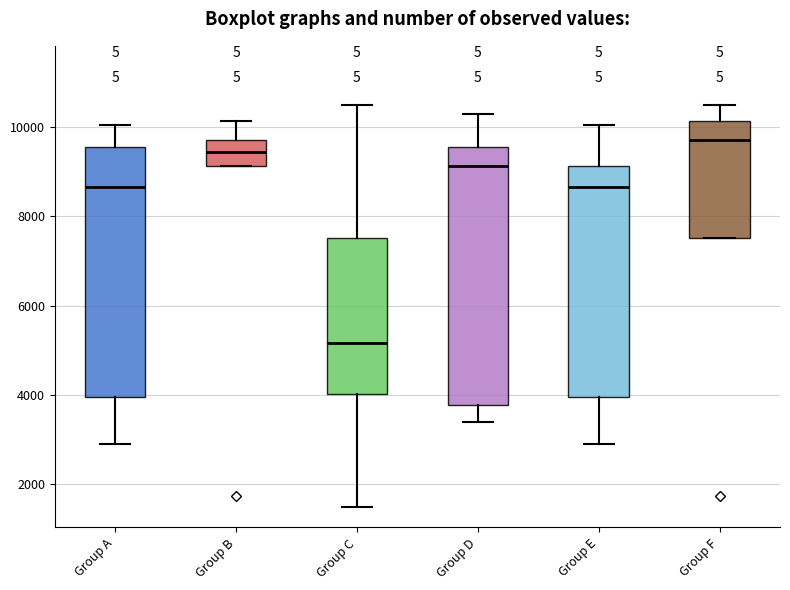

Where is the upper edge of the box for Group B on the y-axis? The values are not printed on the chart, so give them approximately, as read against the axis.

9800